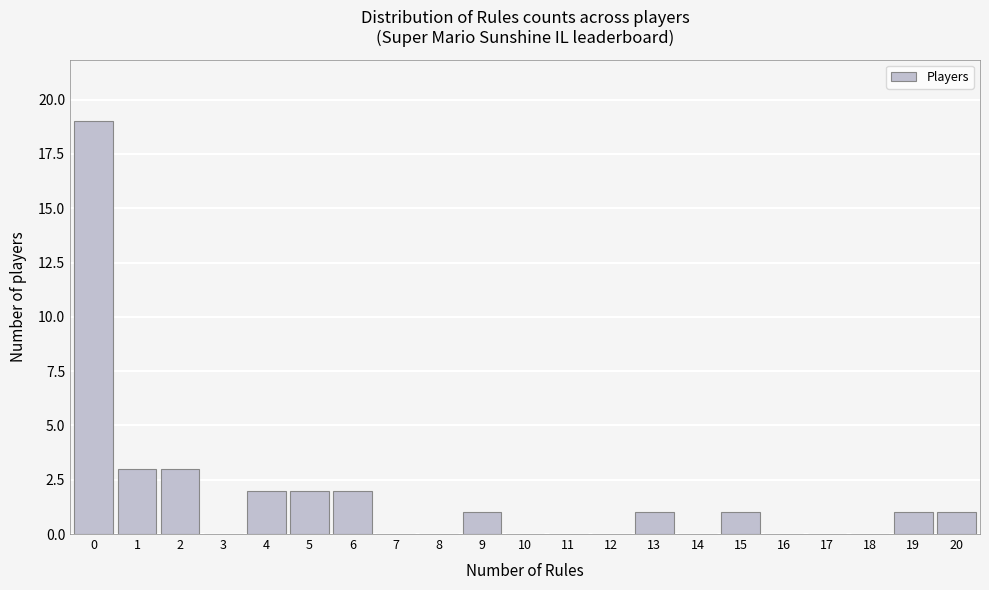

Reading right to left, transcribe all the data shown in this chart.

20=1	19=1	18=0	17=0	16=0	15=1	14=0	13=1	12=0	11=0	10=0	9=1	8=0	7=0	6=2	5=2	4=2	3=0	2=3	1=3	0=19